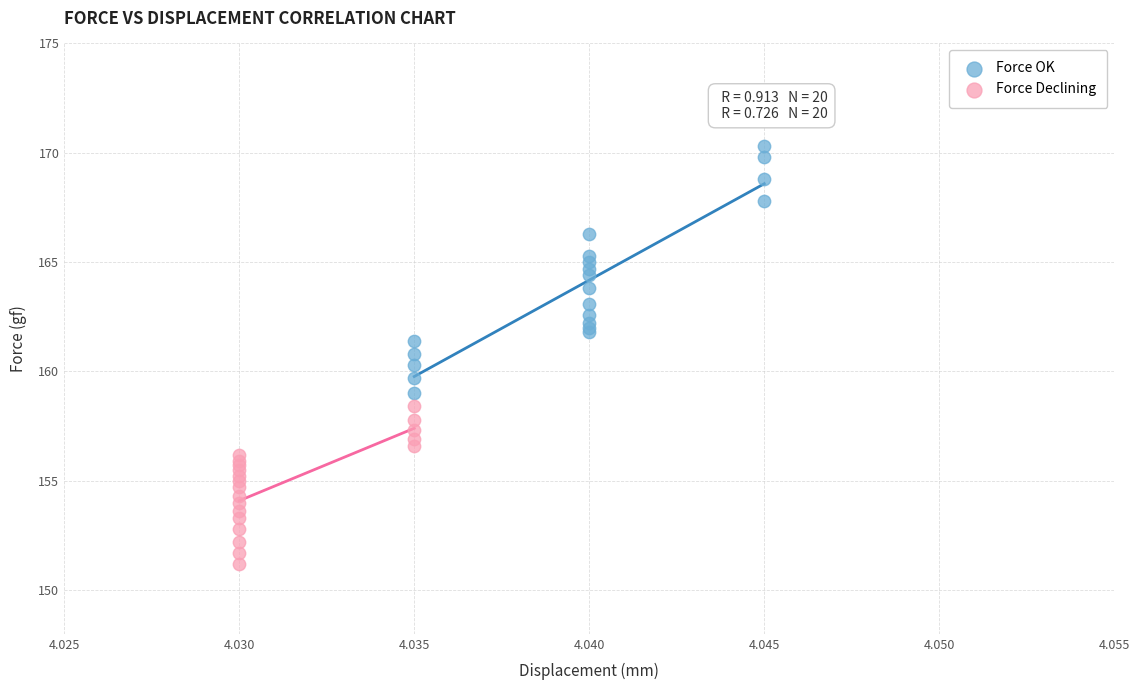

Which series has the largest Y range (max minus min)?

Force OK